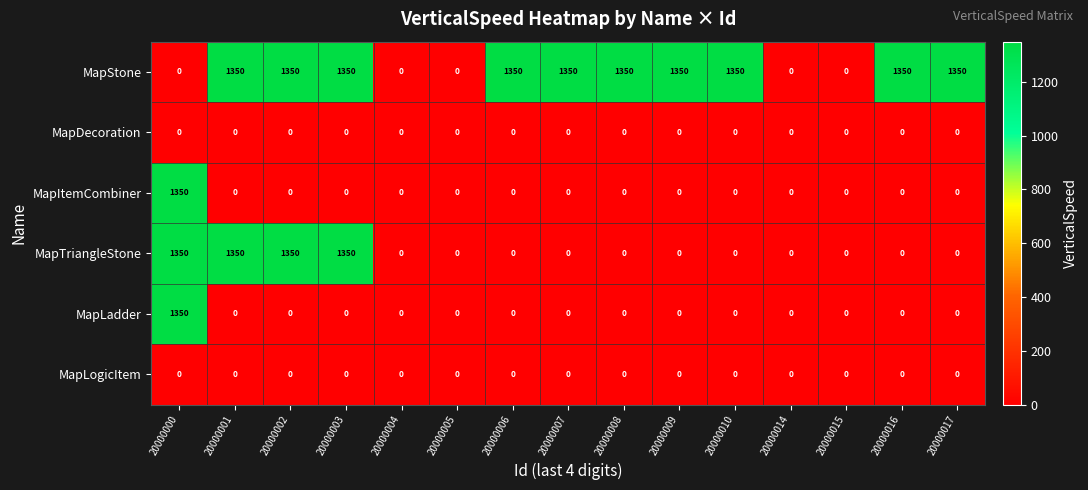

Between 20000006 and 20000015, which series saw the biggest shift?

MapStone